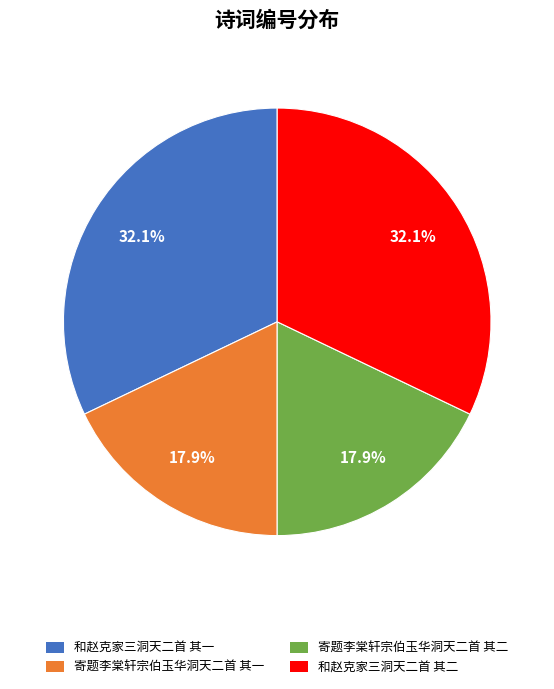

How many segments does this pie chart have?

4